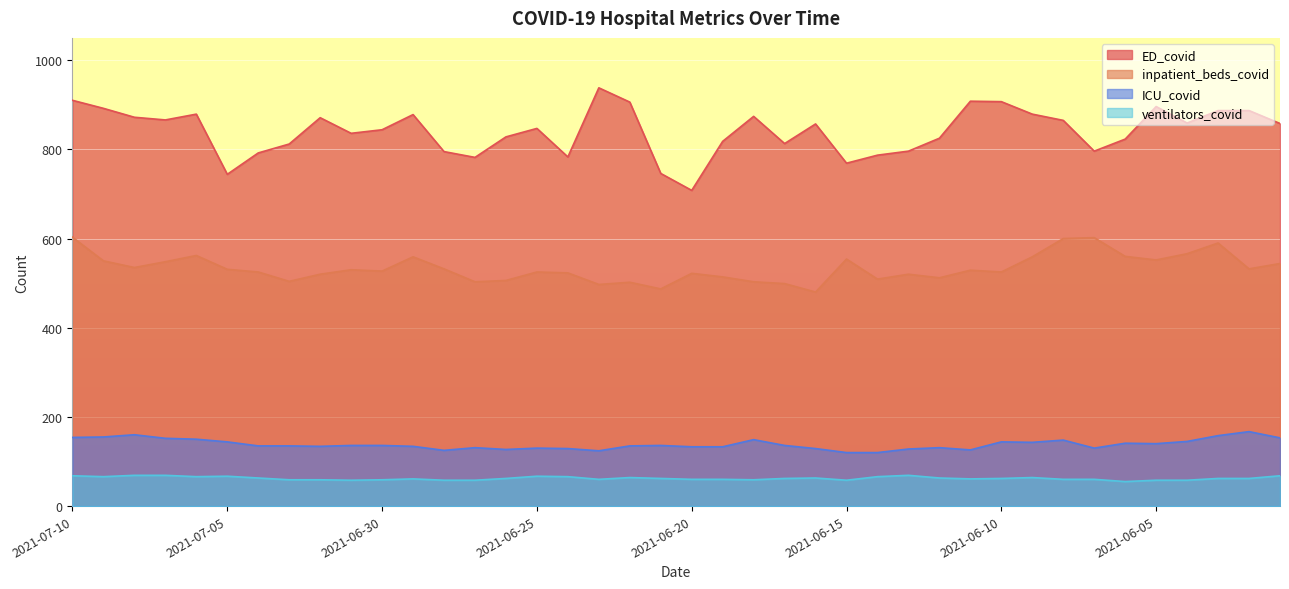

What is the value of the inpatient_beds_covid point at the 10th from the left?

530